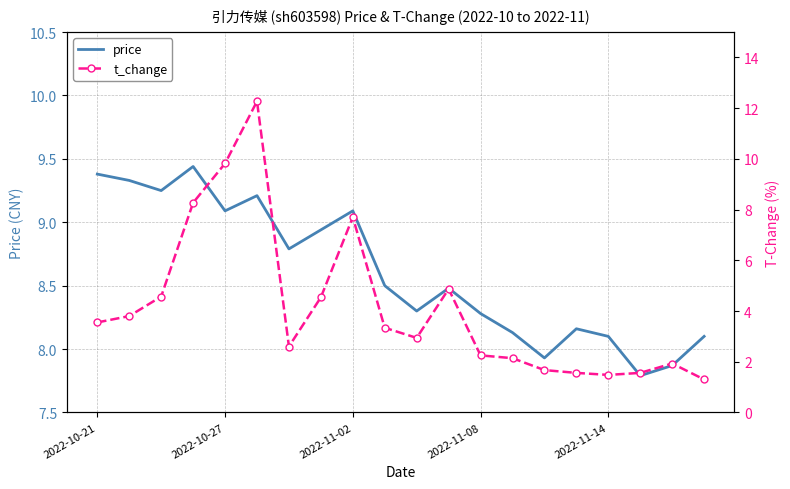

Rank the series by their average value, from highest to lowest.

price, t_change